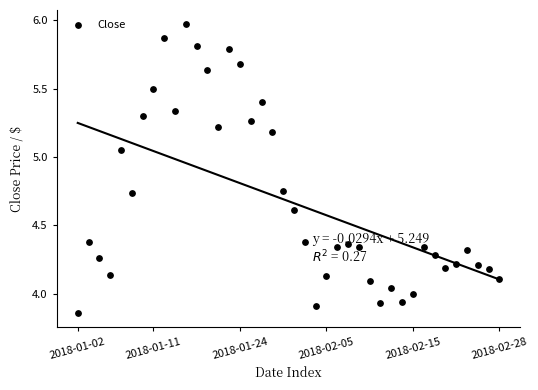

What is the change in value from 2018-02-28 to 25?

-0.4